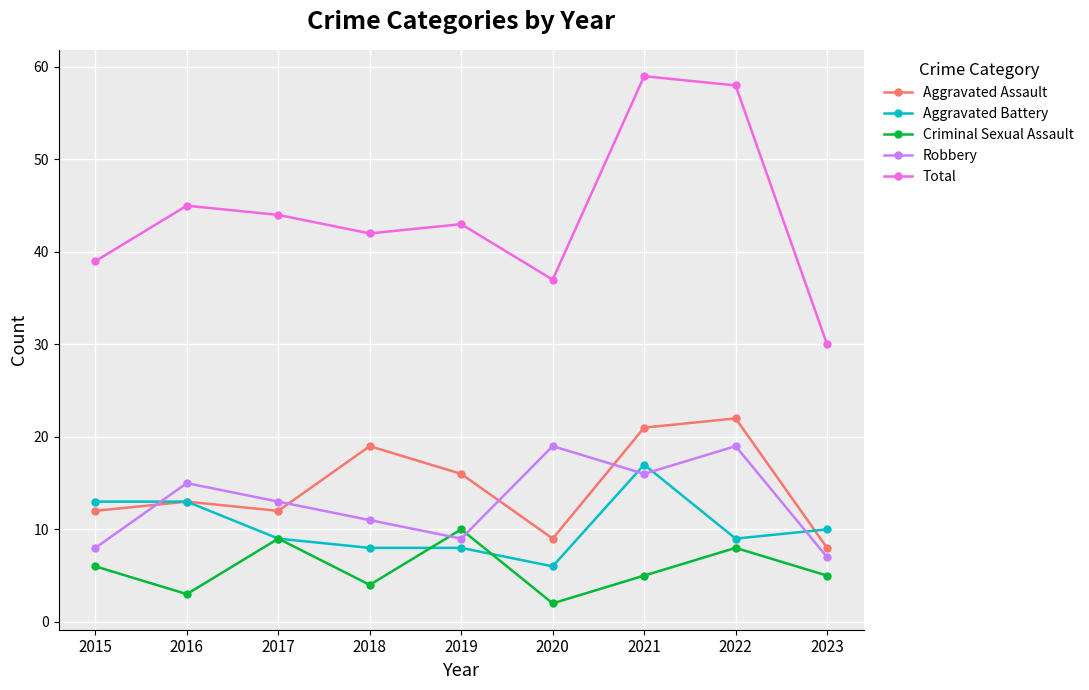

What is the total value across all series at 2021?

118